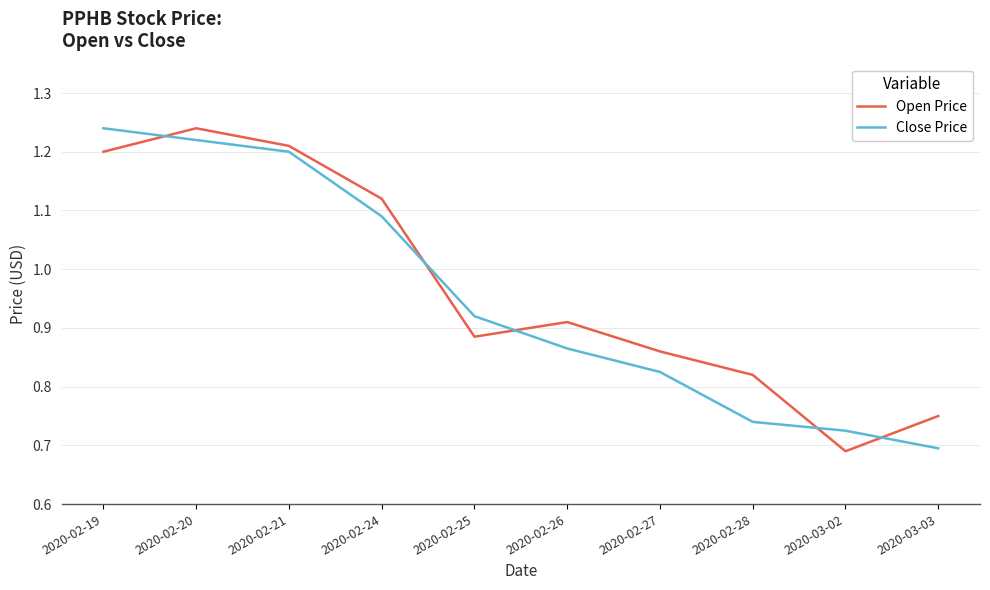

True or false: Close Price has more than 0 interior local peaks.

False